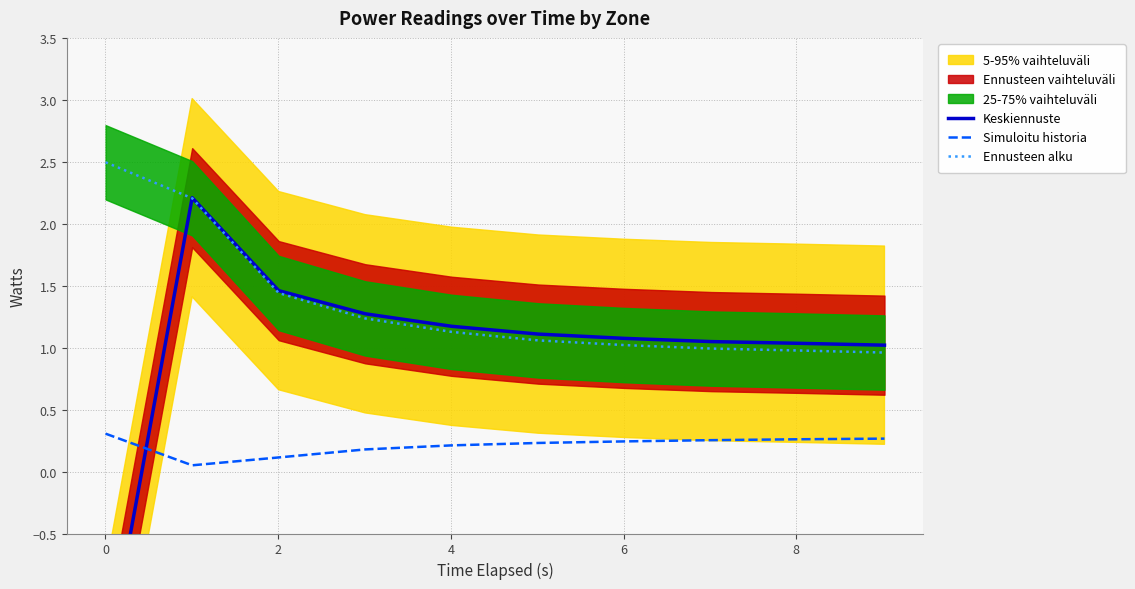

True or false: Simuloitu historia and Ennusteen alku intersect in this chart.

False